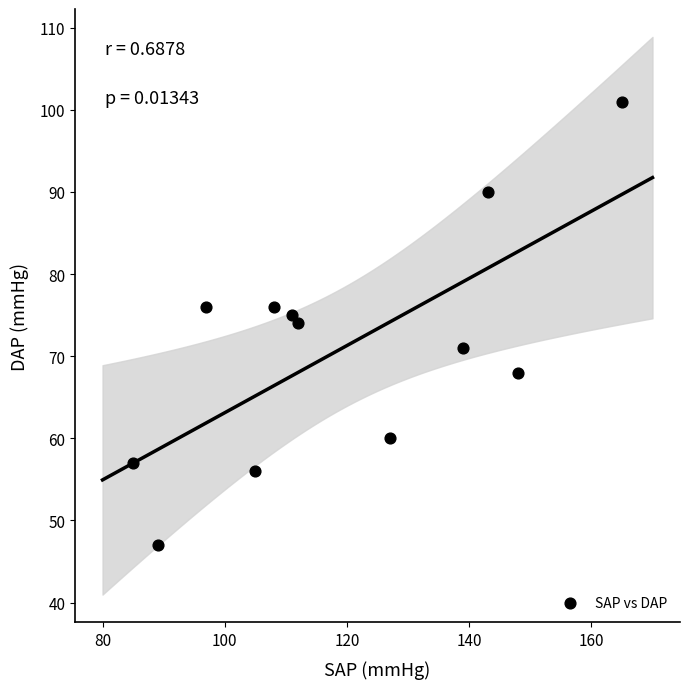

What is the range of X values (max minus min)?

80